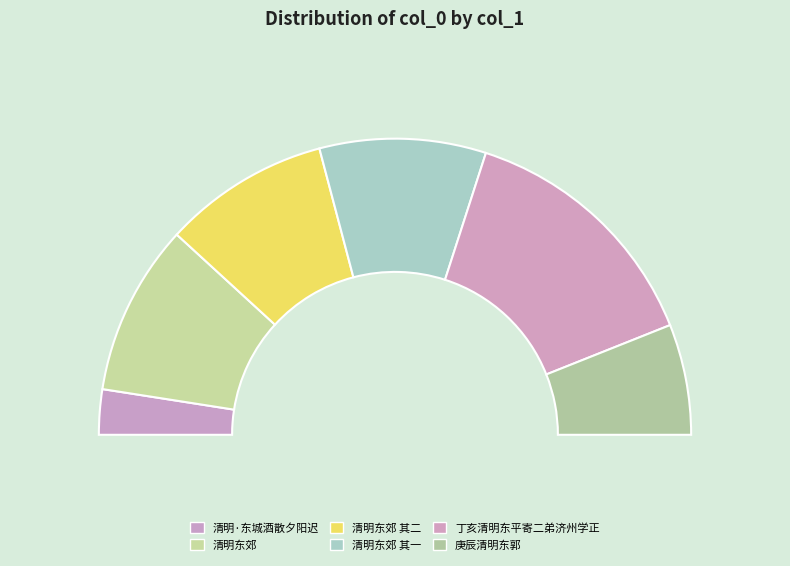

True or false: 丁亥清明东平寄二弟济州学正 accounts for 14% of the total.

False